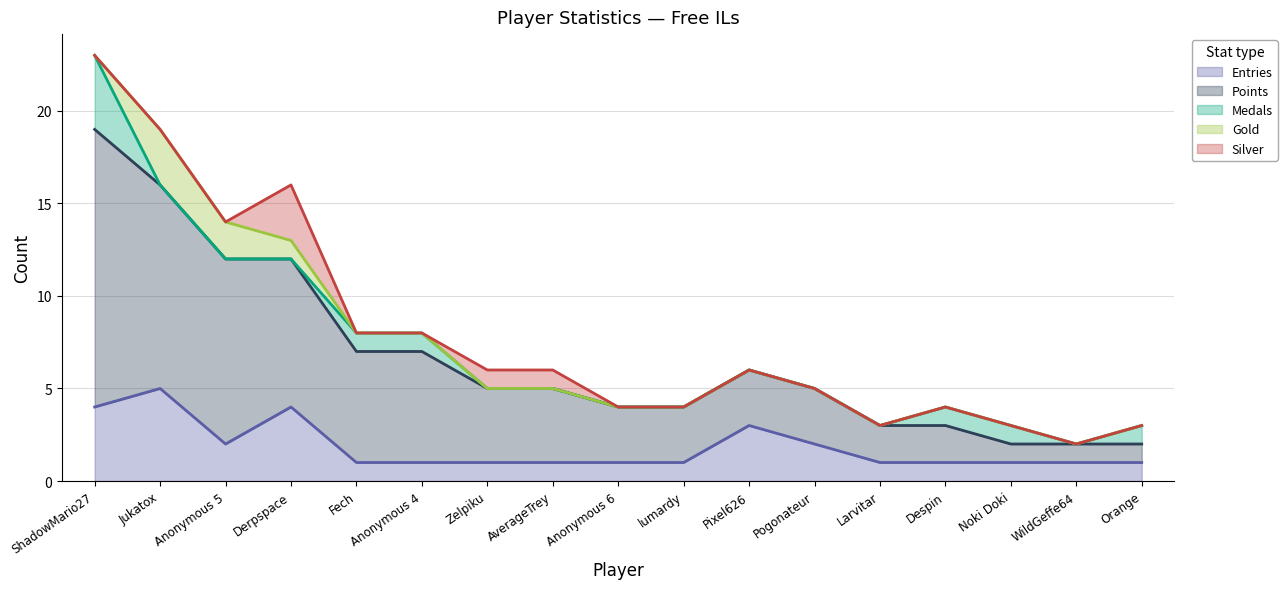

Which series has the largest range (max minus min)?

Points